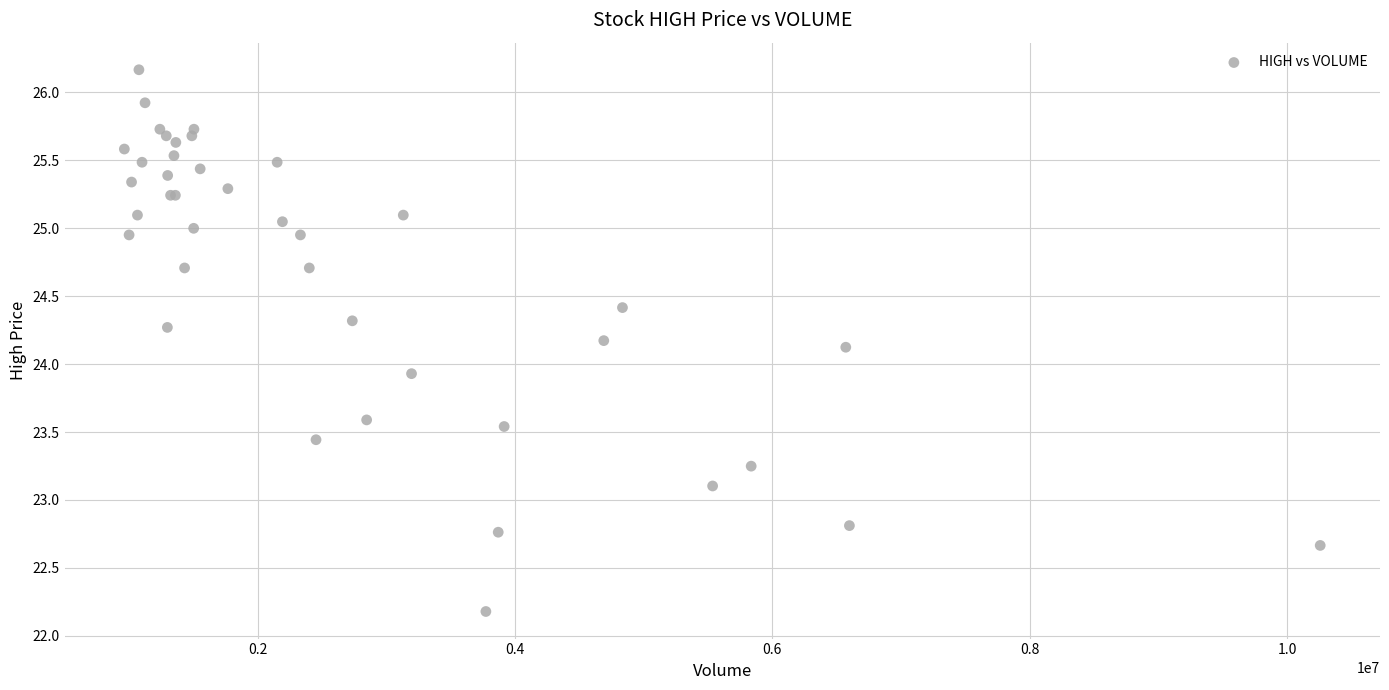

What Y value in the scatter plot is closest to 24?

23.9